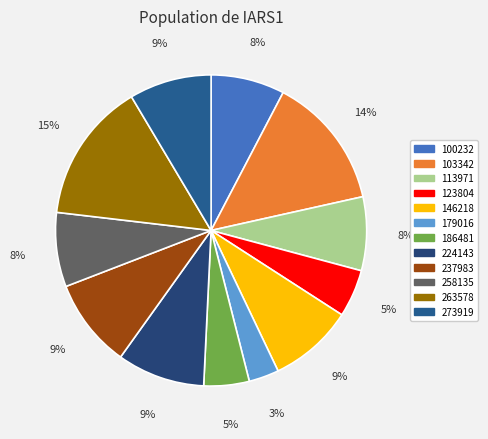

Which has a higher value, 100232 or 273919?

273919